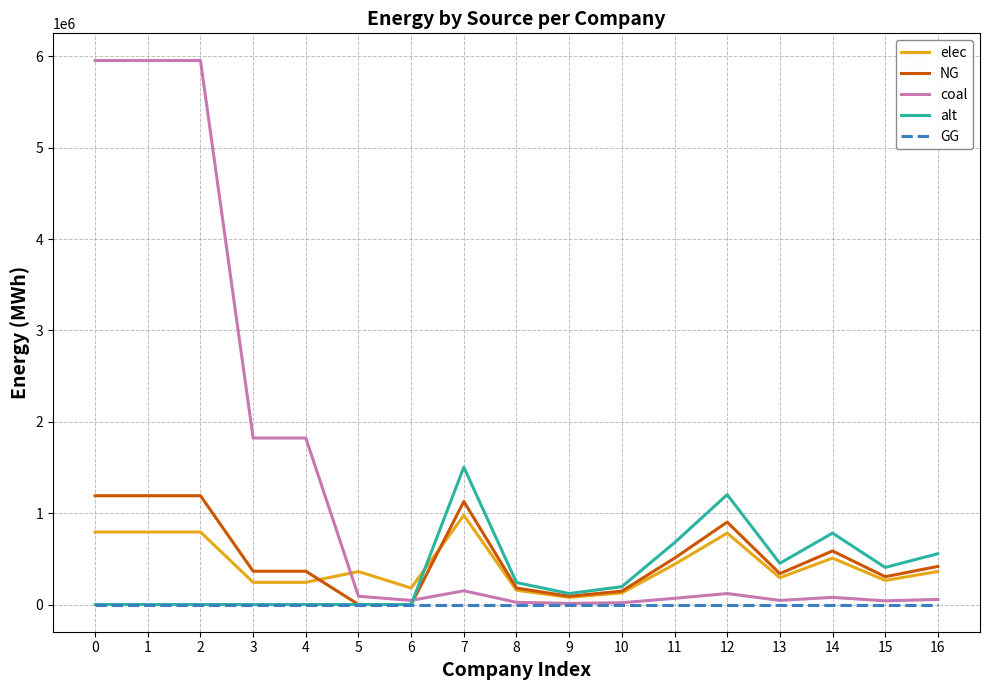

Between 0 and 7, which series saw the biggest shift?

coal